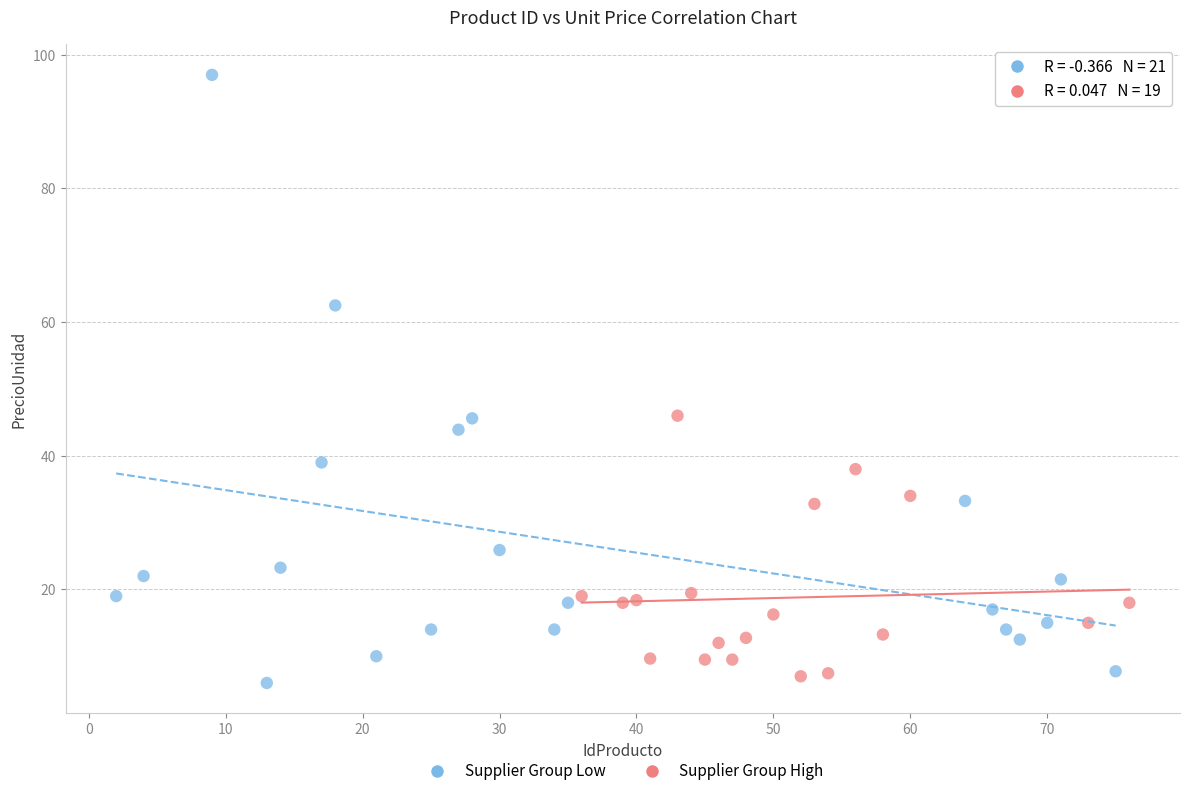

Which series reaches the maximum Y coordinate?

Supplier Group Low